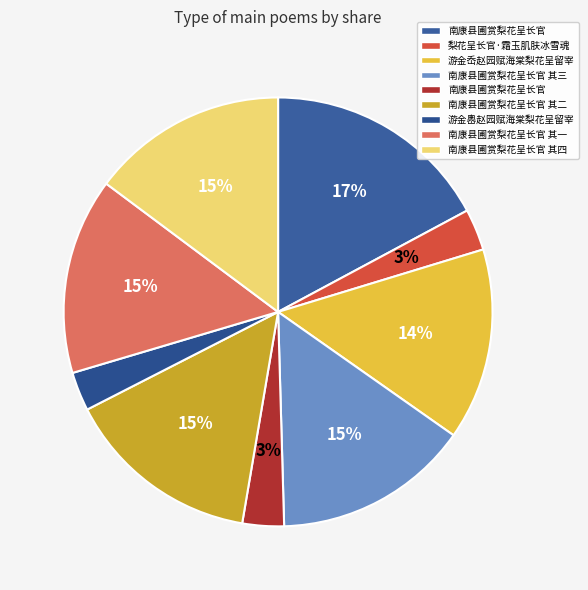

Rank the categories by value from highest to lowest.

南康县圃赏梨花呈长官, 南康县圃赏梨花呈长官 其一, 南康县圃赏梨花呈长官 其二, 南康县圃赏梨花呈长官 其三, 南康县圃赏梨花呈长官 其四, 游金岙赵园赋海棠梨花呈留宰, 梨花呈长官·霜玉肌肤冰雪魂, 南康县圃赏梨花呈长官, 游金嶴赵园赋海棠梨花呈留宰